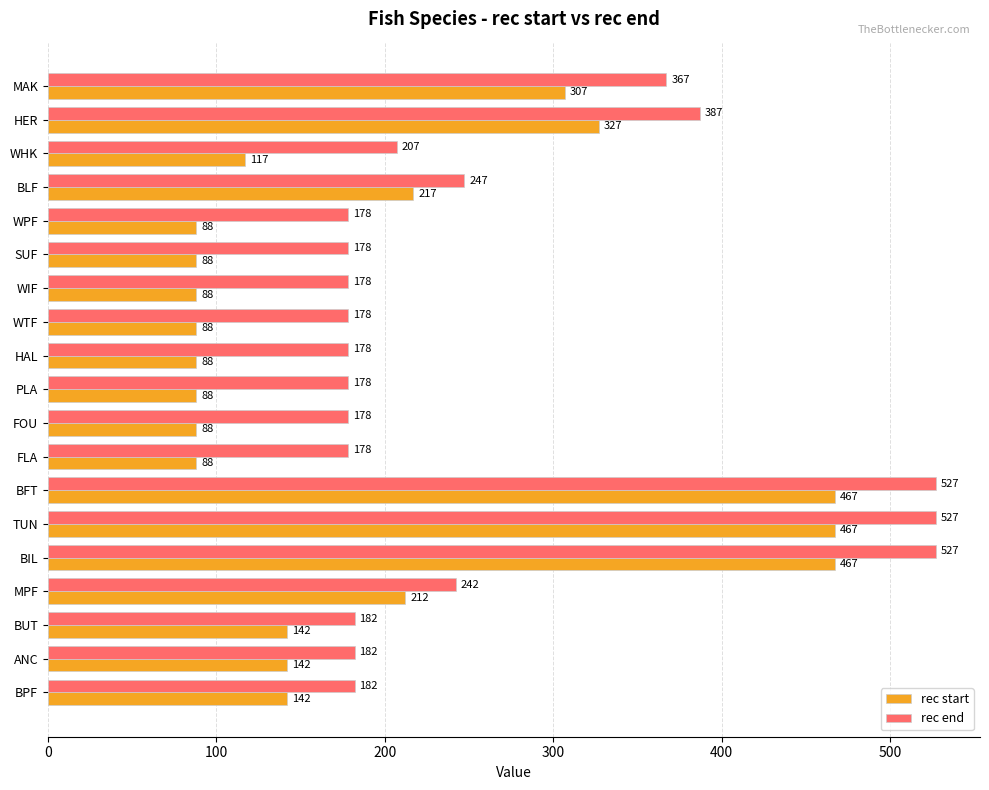

Count the number of categories in the chart.

19